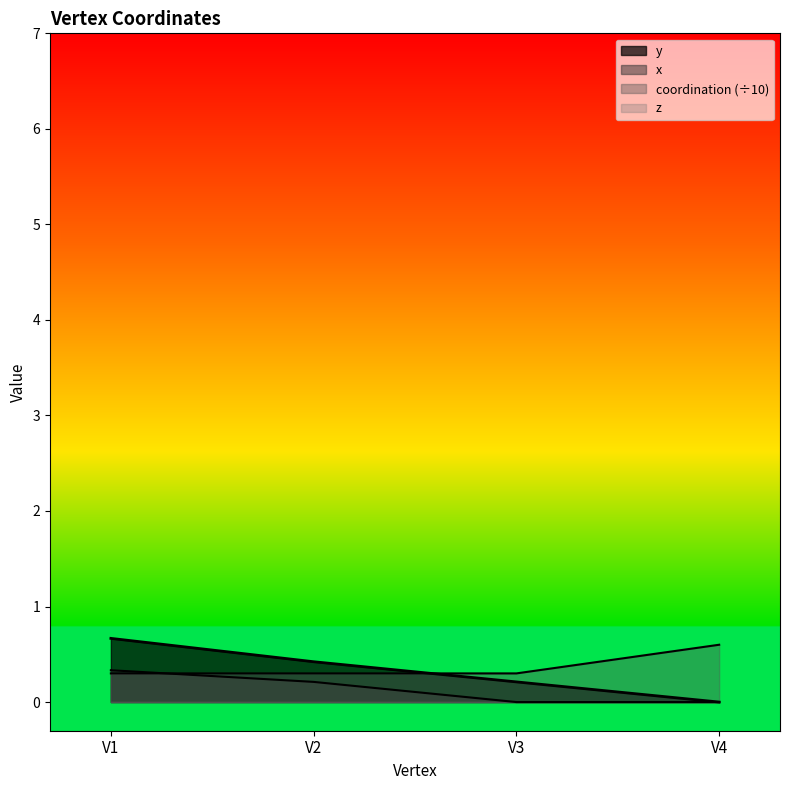

How many intersections are there between y and coordination?

1